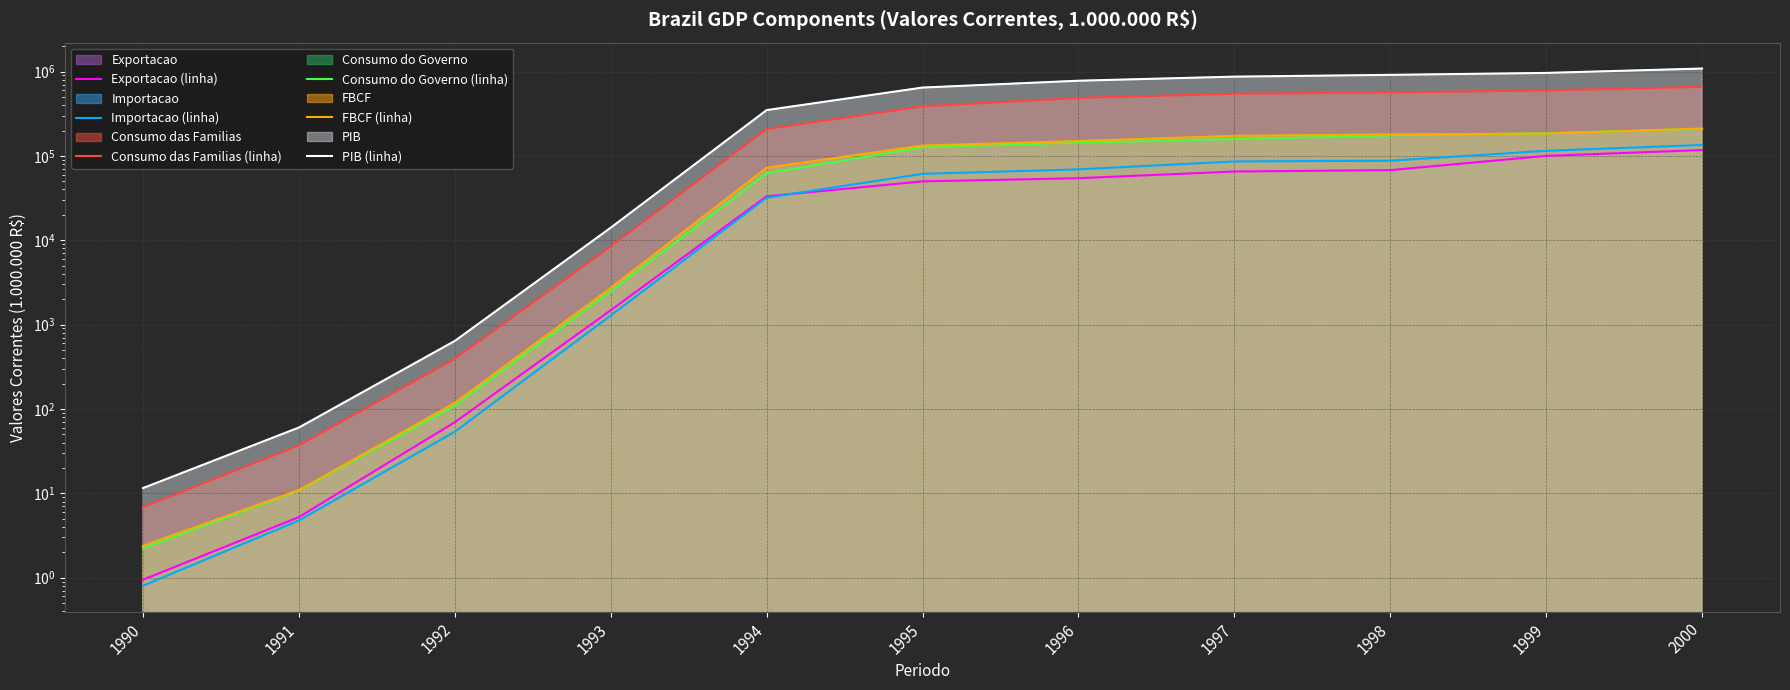

True or false: Importacao (linha) and Consumo das Familias (linha) intersect in this chart.

False